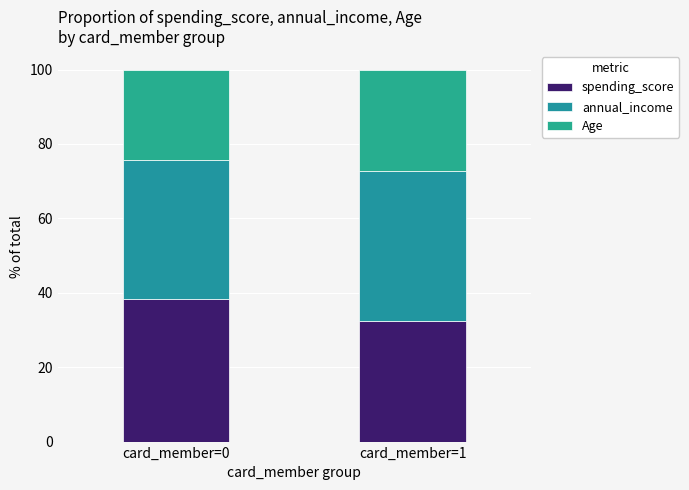

How many bars are there in total?

2